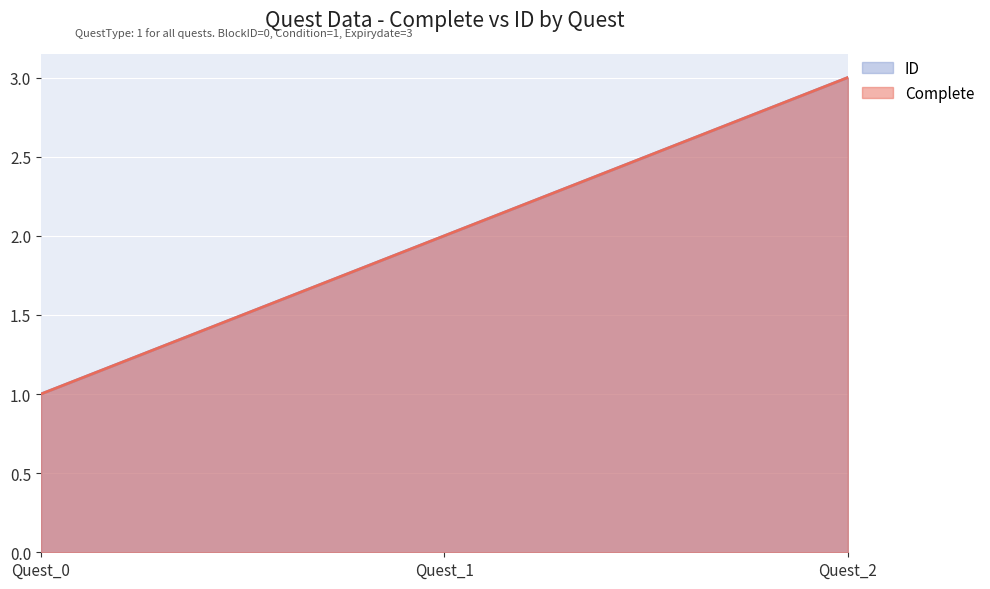

The Complete series shows 3 at Quest_1. True or false?

False